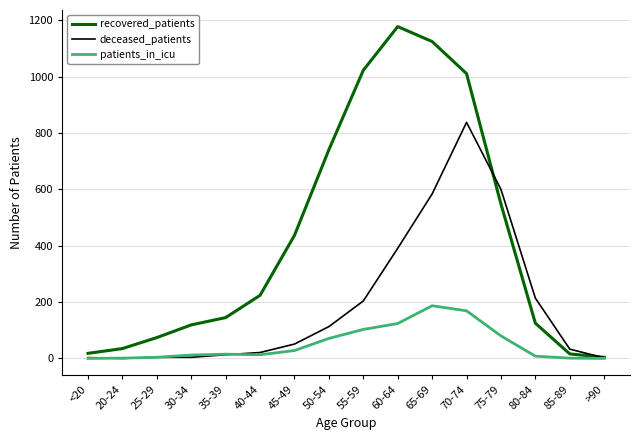

What is the difference between the maximum and second lowest values in the patients_in_icu series?

187